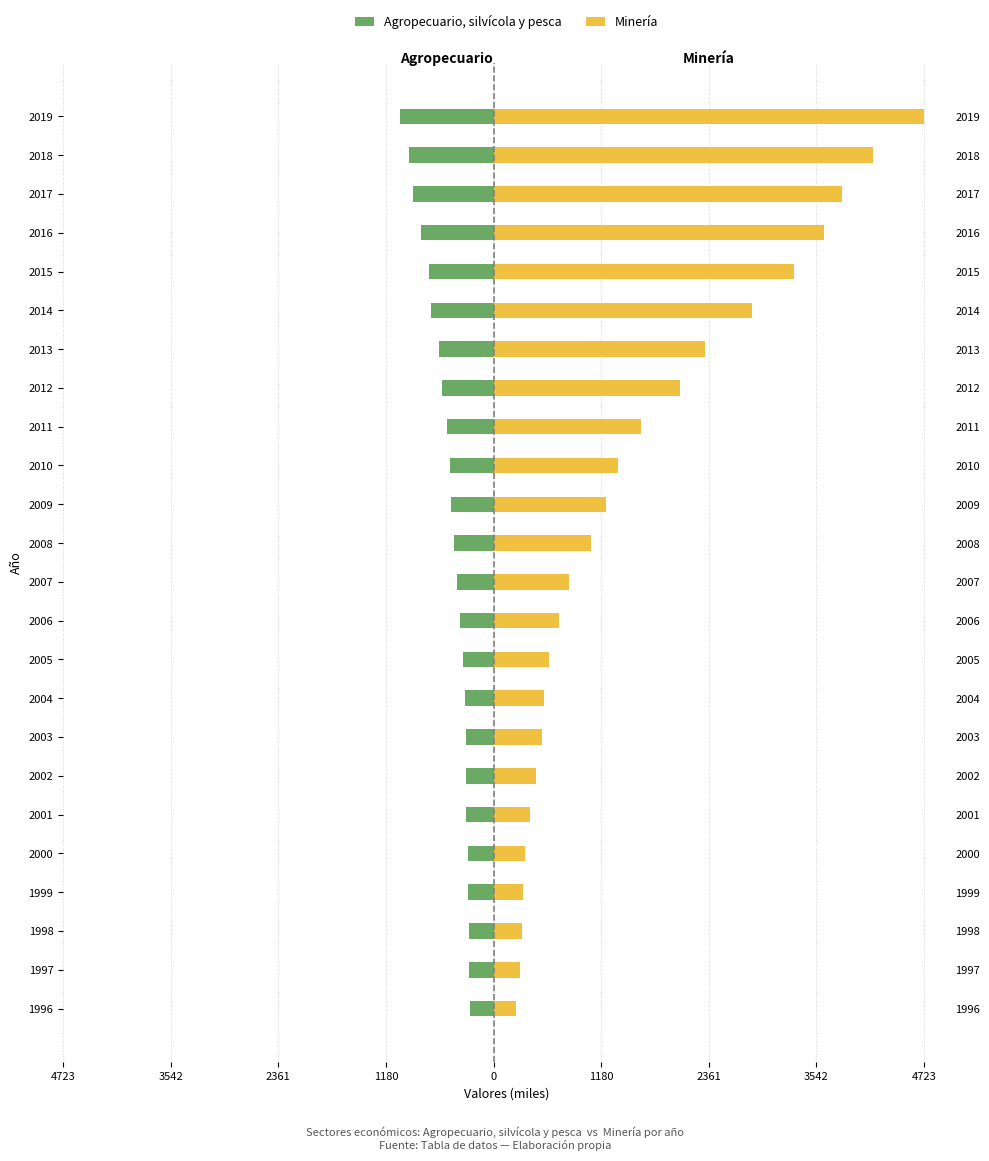

Which series has the largest total across all categories?

Minería